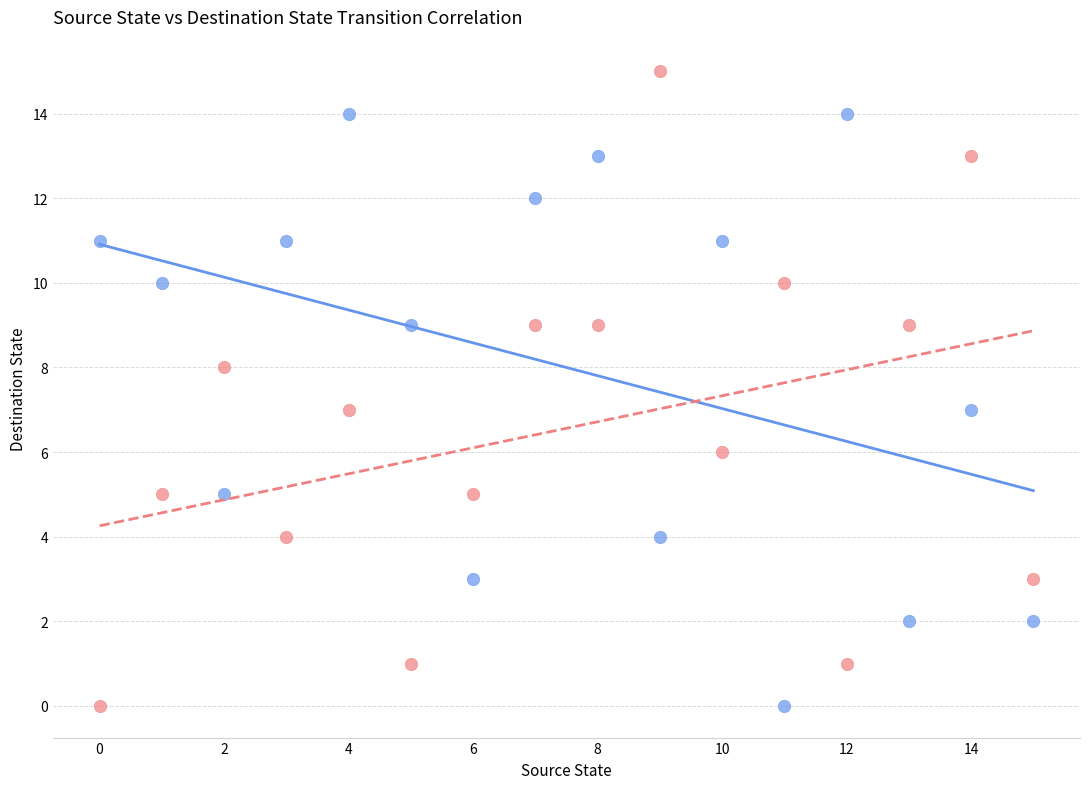

Across all data points, what is the range of Y values (max minus min)?

15